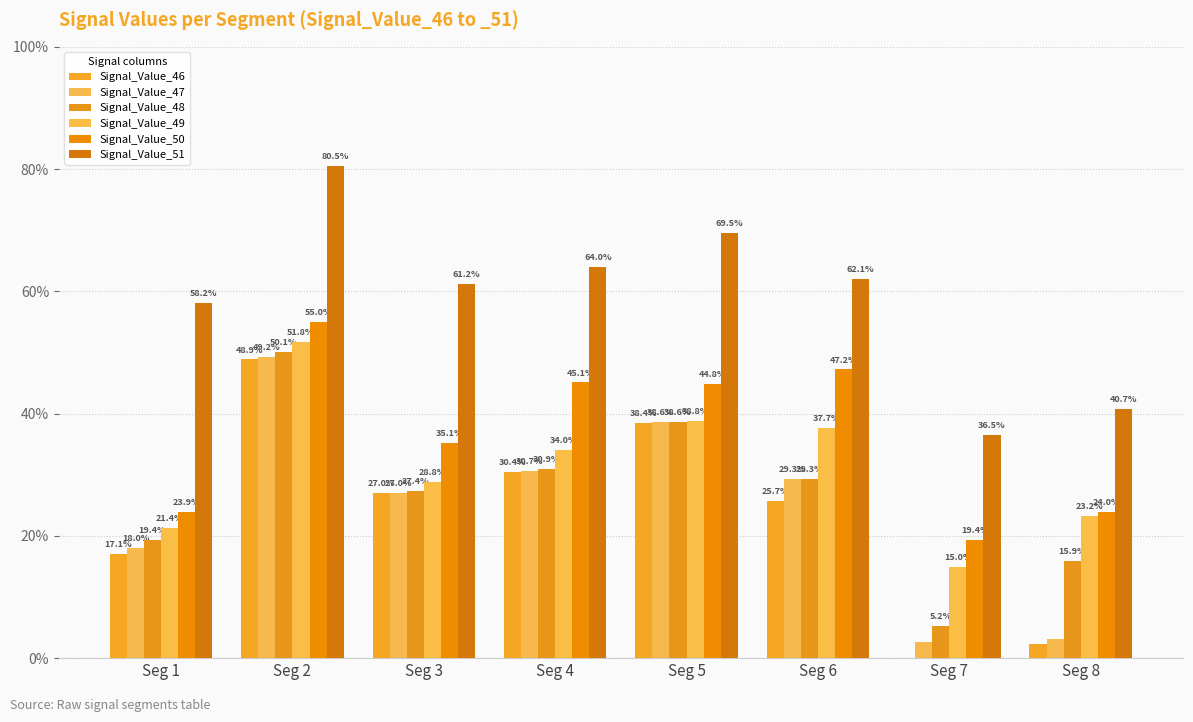

Is the value of Signal_Value_47 at Seg 8 greater than the value of Signal_Value_46 at Seg 5?

No